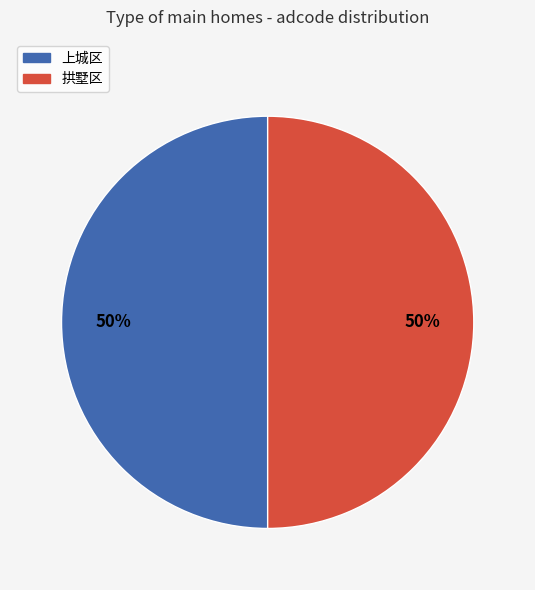

Approximately how many times larger is the value at 上城区 compared to 拱墅区?

1.0